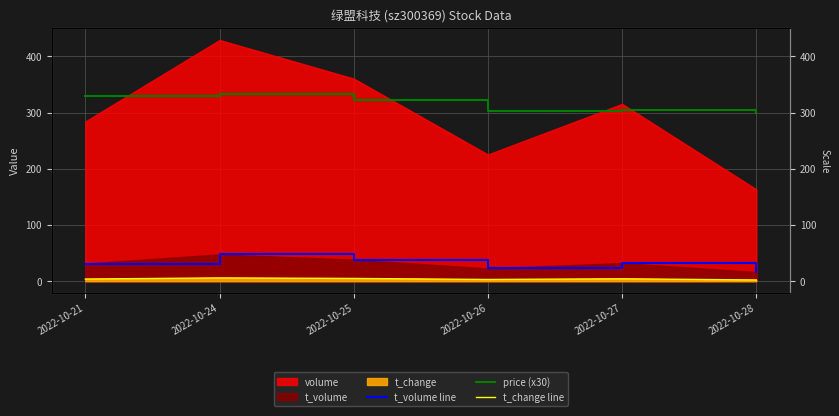

True or false: t_change line and price (x30) intersect in this chart.

False